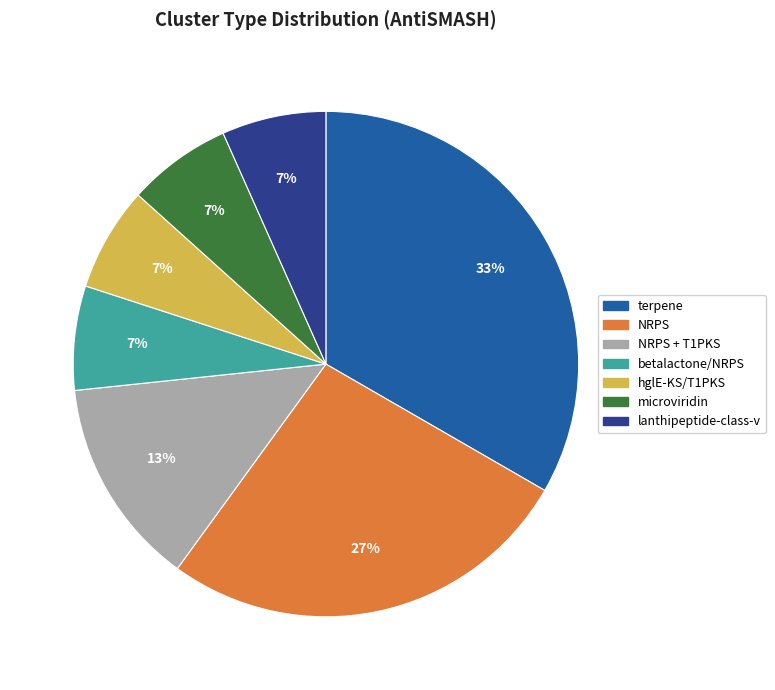

Count the number of slices in the pie.

7